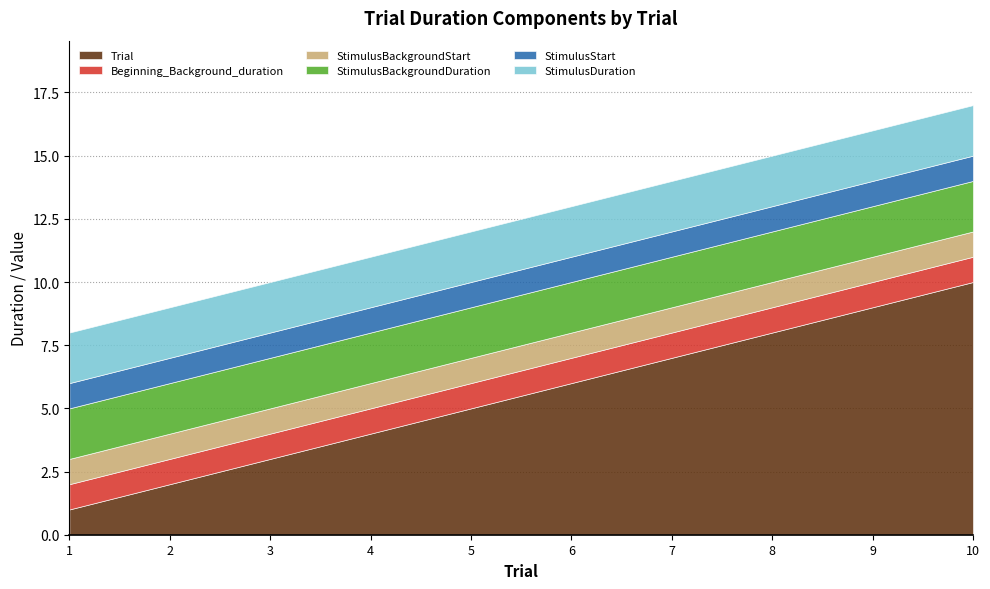

Rank the series by their maximum value, from highest to lowest.

Trial, StimulusBackgroundDuration, StimulusDuration, Beginning_Background_duration, StimulusBackgroundStart, StimulusStart